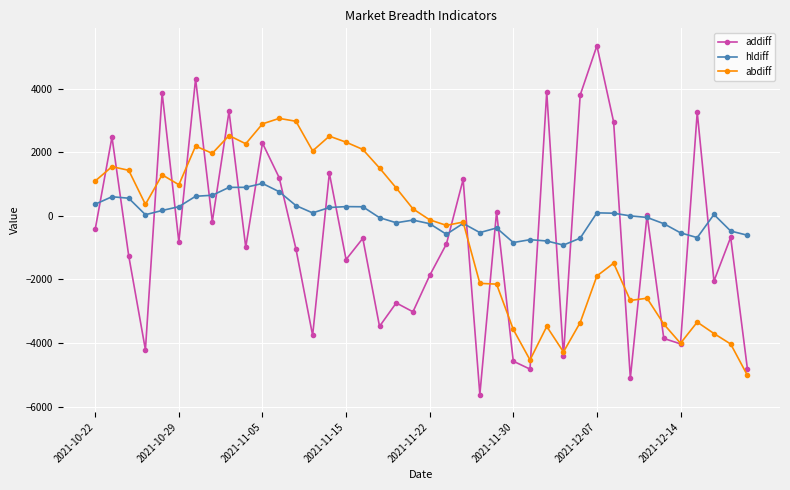

How many interior local valleys does the addiff series have?

14